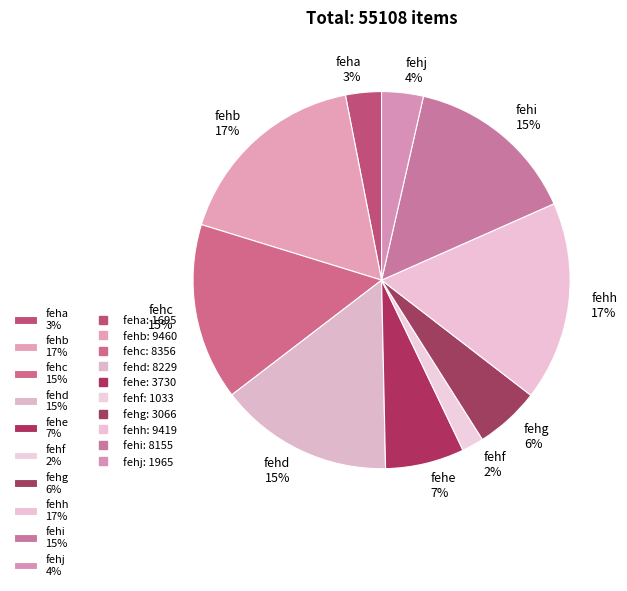

Do fehf 2% and fehh 17% together represent more than half of the pie?

No